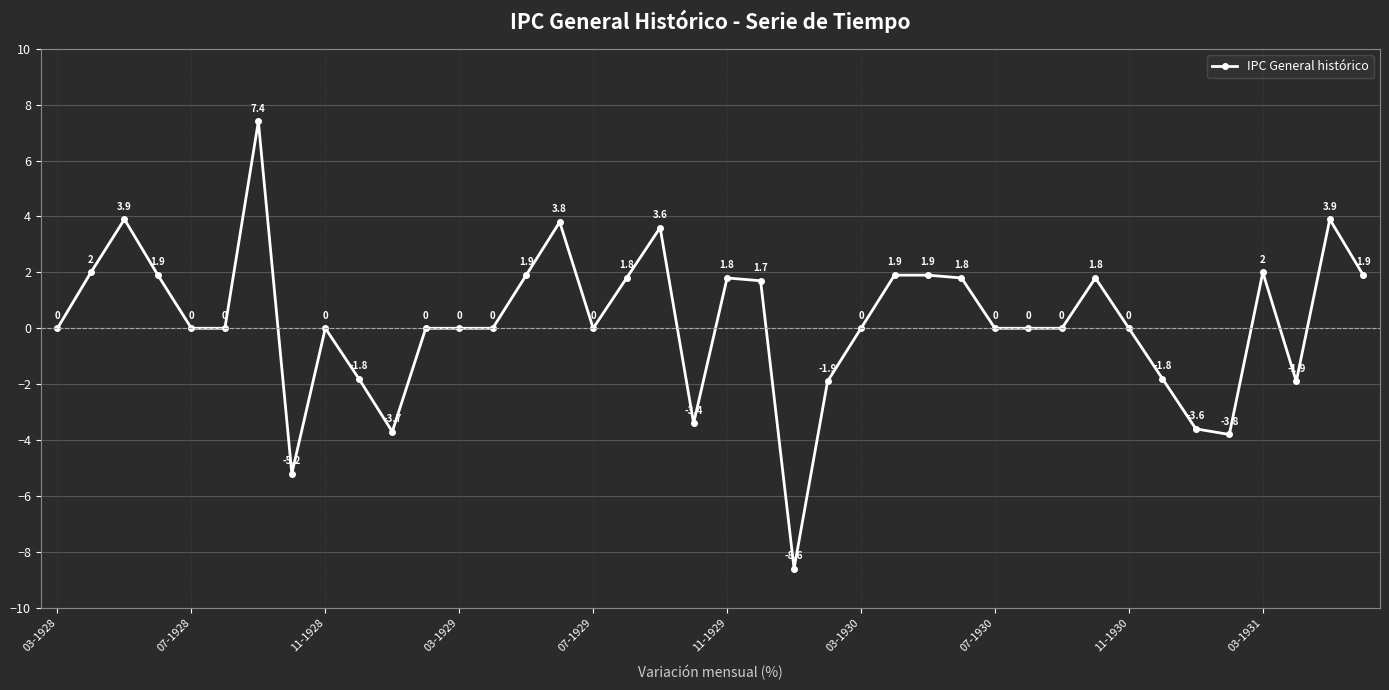

What is the smallest value displayed?

-8.6